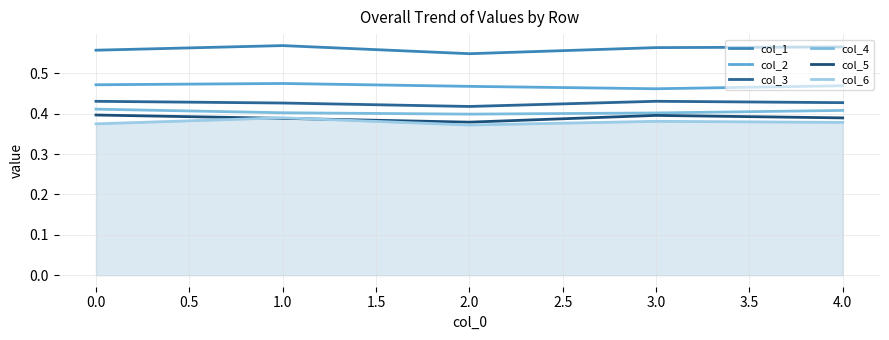

How many lines are shown in the chart?

6